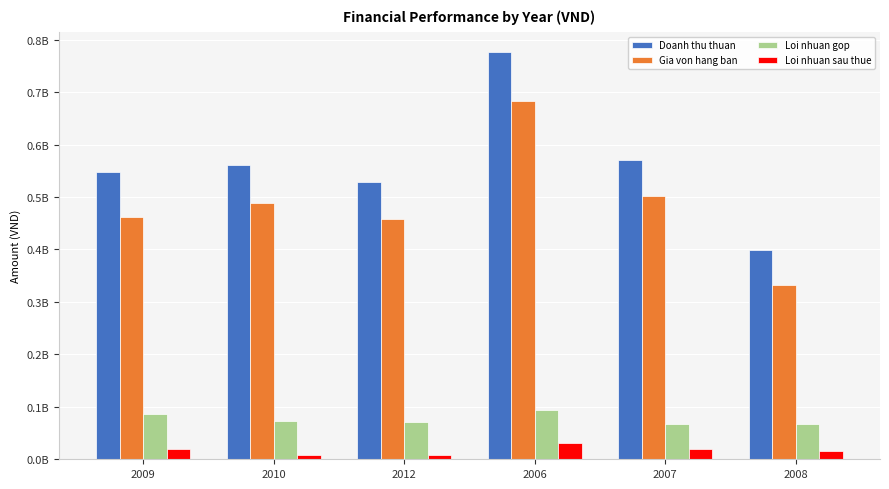

What is the minimum value shown in the chart?

8560363